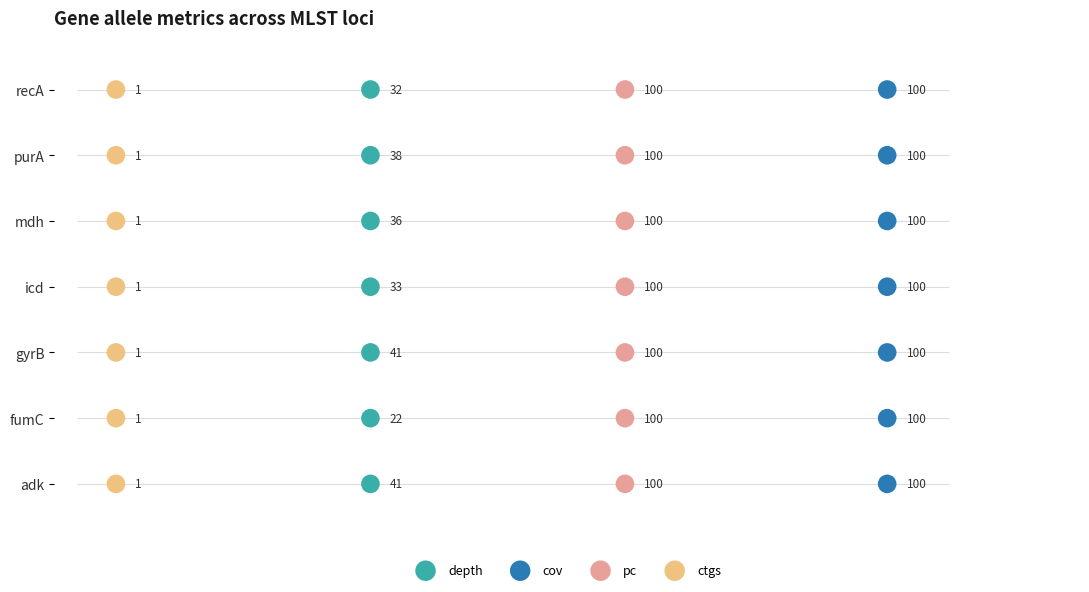

What are all the series names shown in the legend?

depth, cov, pc, ctgs